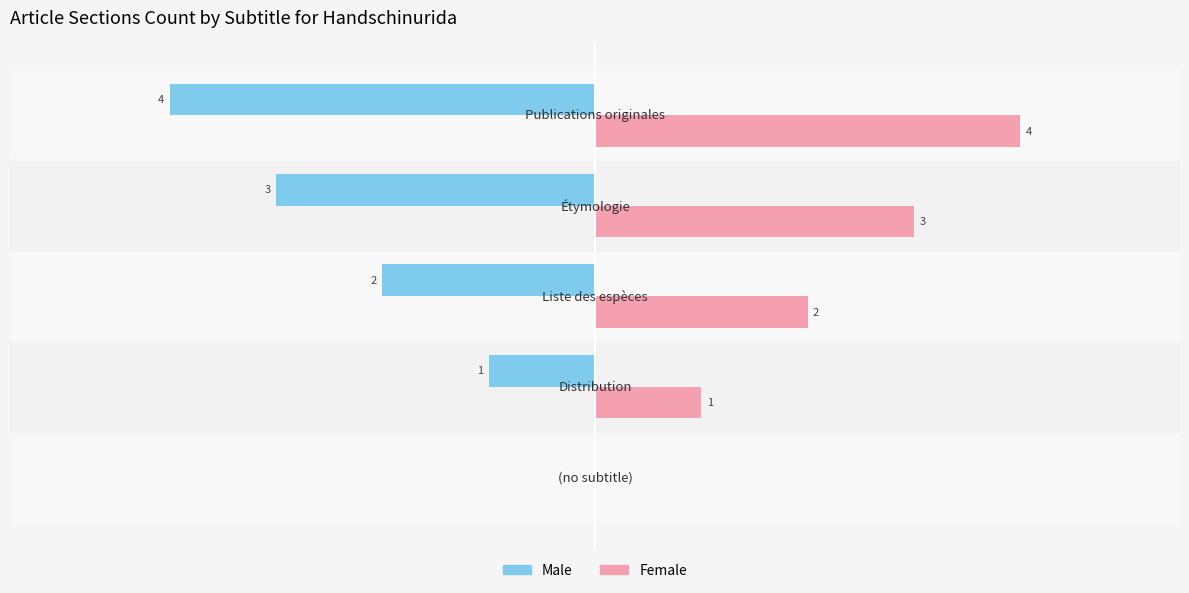

Which series has the largest total across all categories?

Female